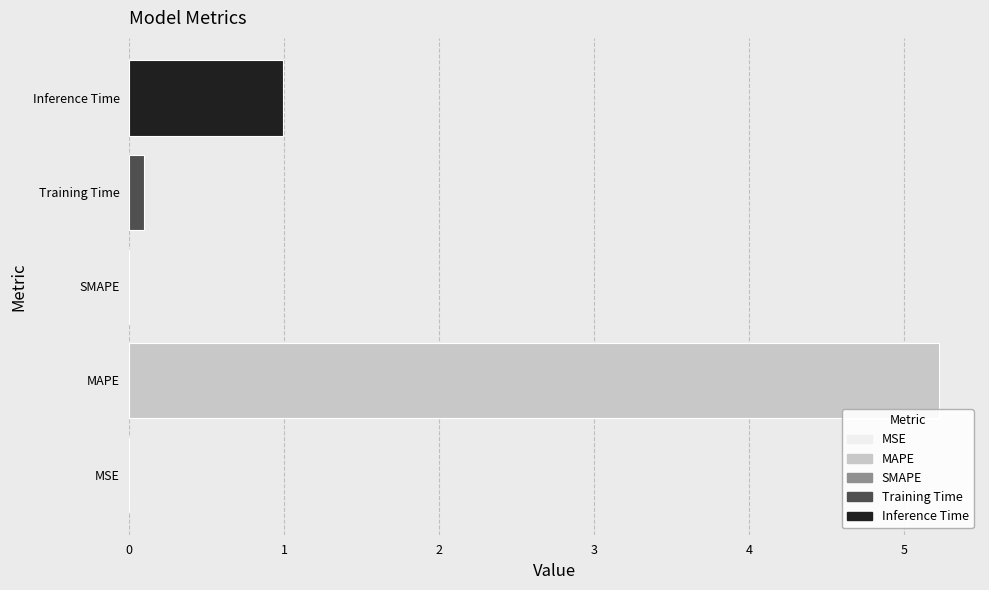

The chart shows a value of 5.2 at MAPE. True or false?

True